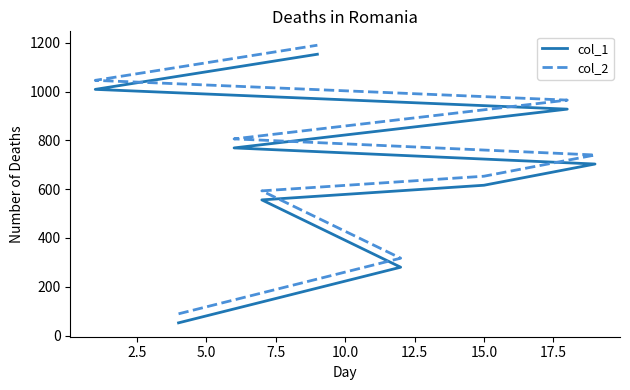

Is the value of col_1 at 12.5 greater than the value of col_2 at 10.0?

Yes